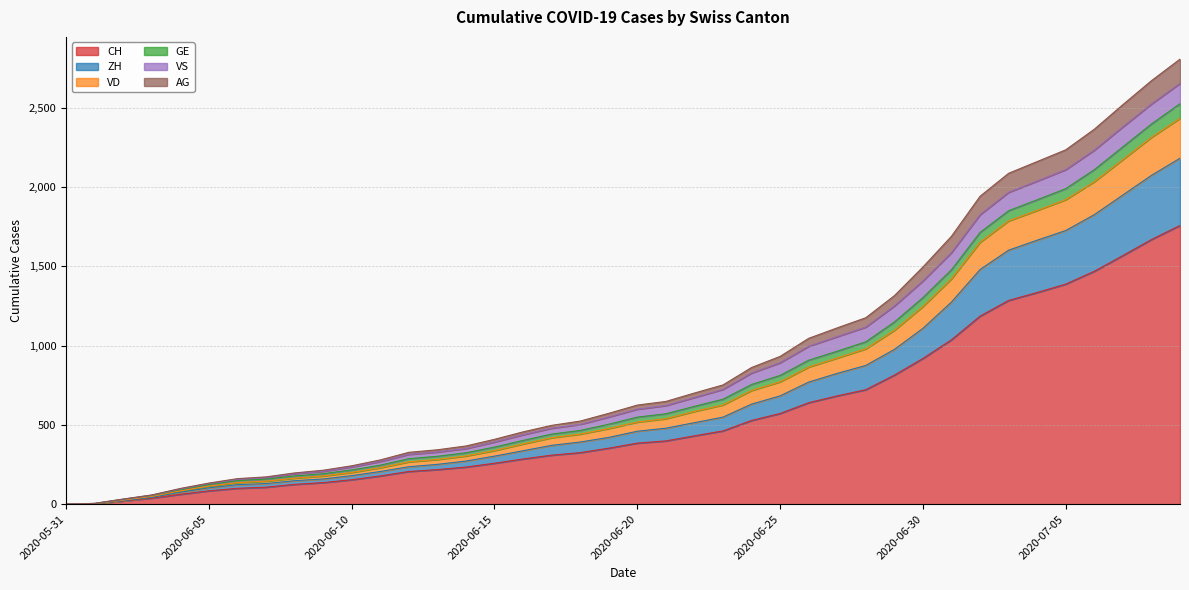

What is the difference between the highest and lowest values at 2020-06-11?

101